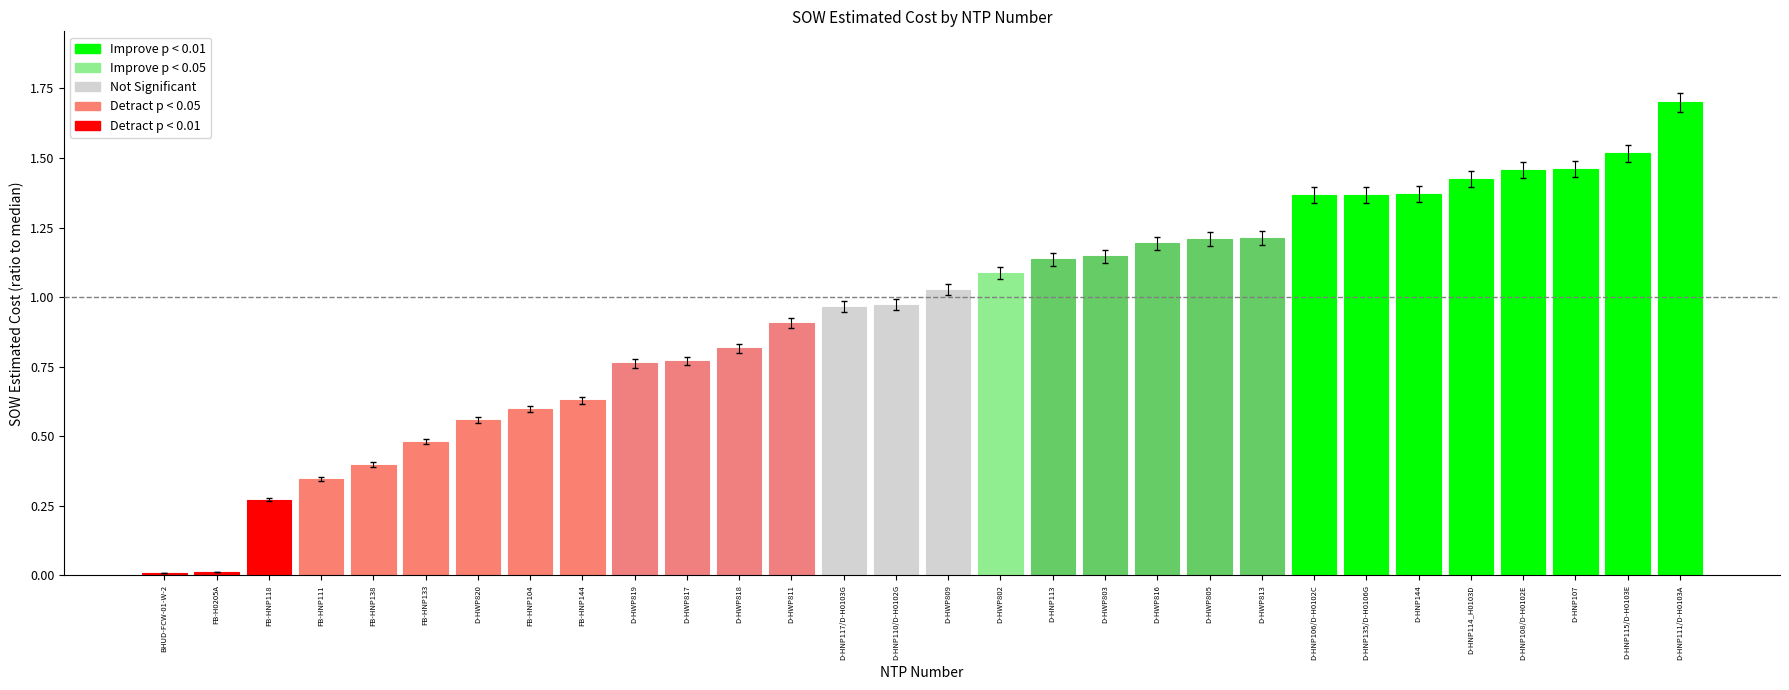

What is the difference between the maximum and minimum values?

1.7